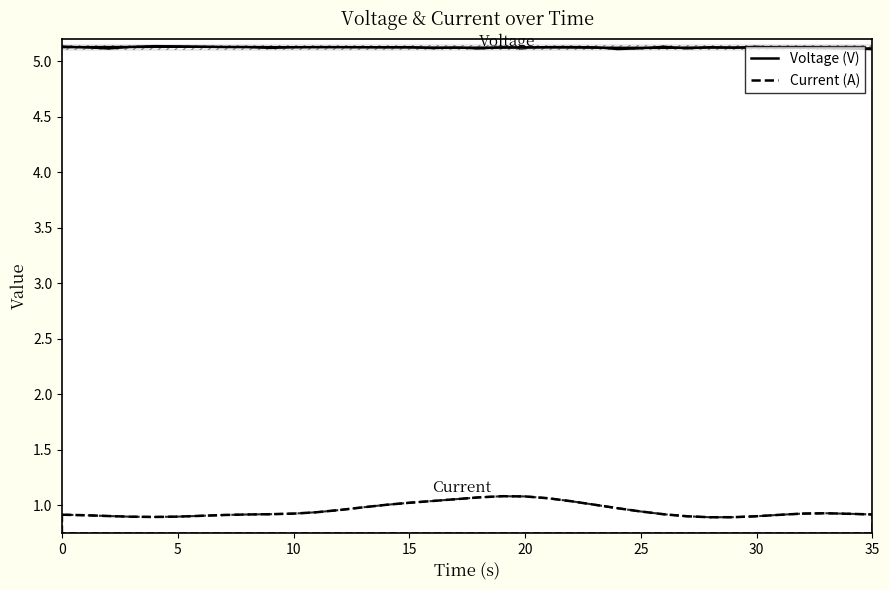

The value at 29 is 7.2. True or false?

False